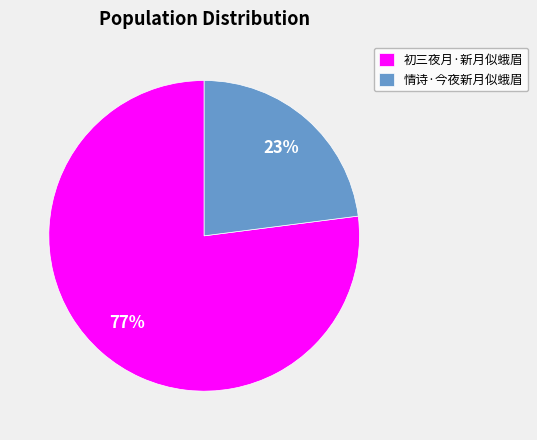

Do 初三夜月·新月似蛾眉 and 情诗·今夜新月似蛾眉 together represent more than half of the pie?

Yes